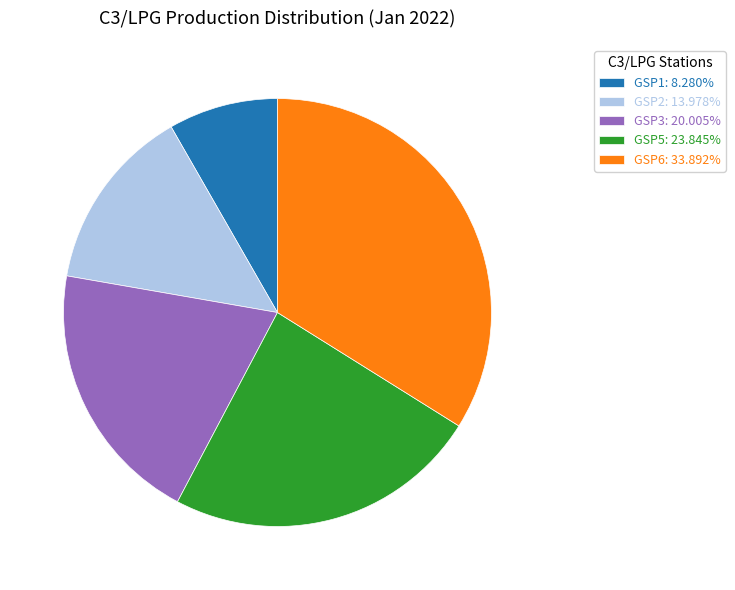

Combined, do GSP2: 13.978% and GSP5: 23.845% account for over 50%?

No